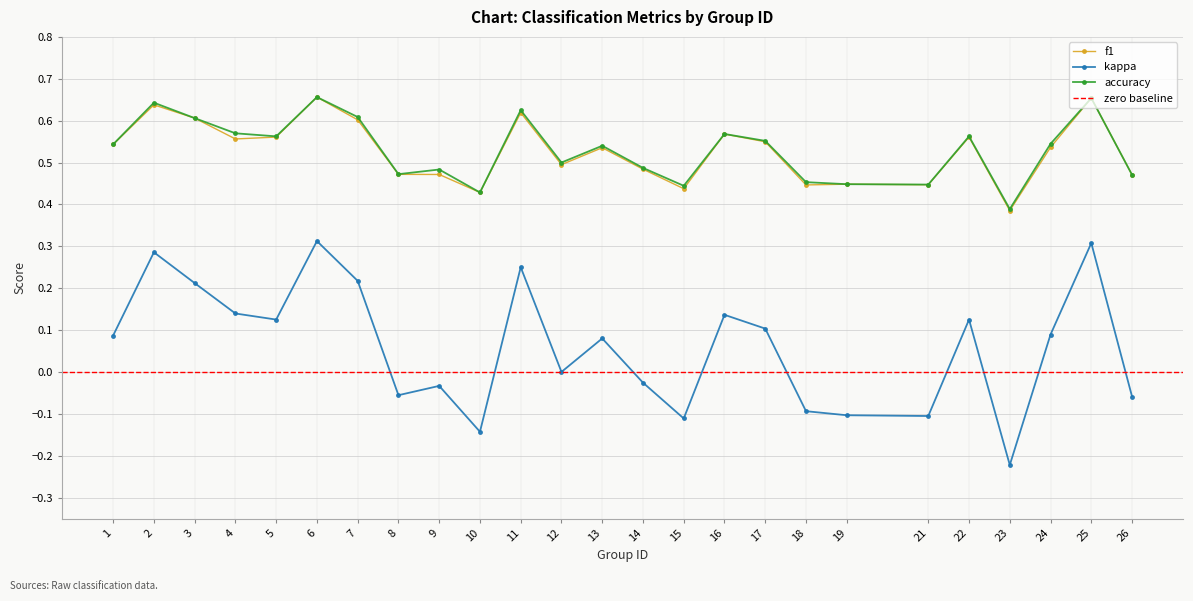

How many f1 values are between 0 and 1?

25